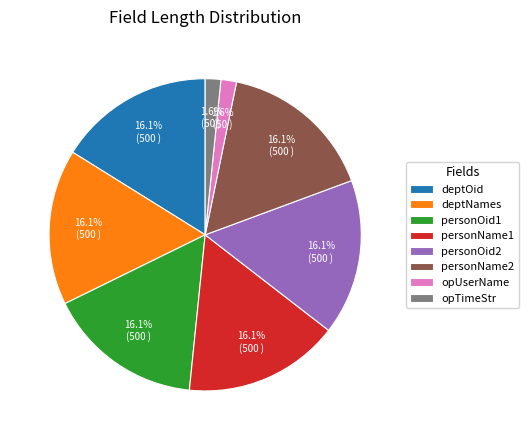

To the nearest percent, what is the average slice percentage?

12%